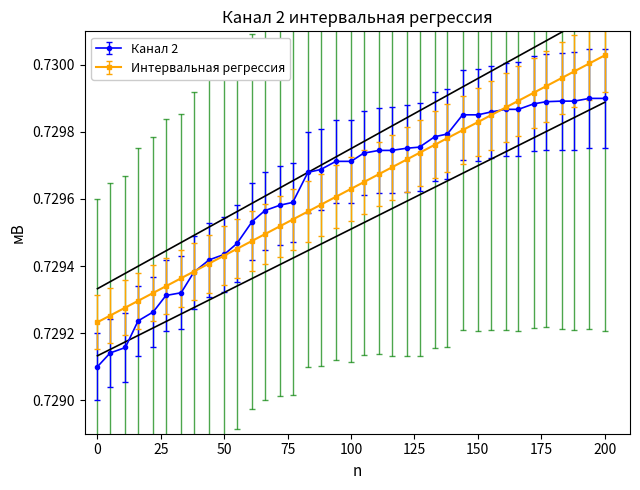

How many Канал 2 values are between 0 and 1?

37